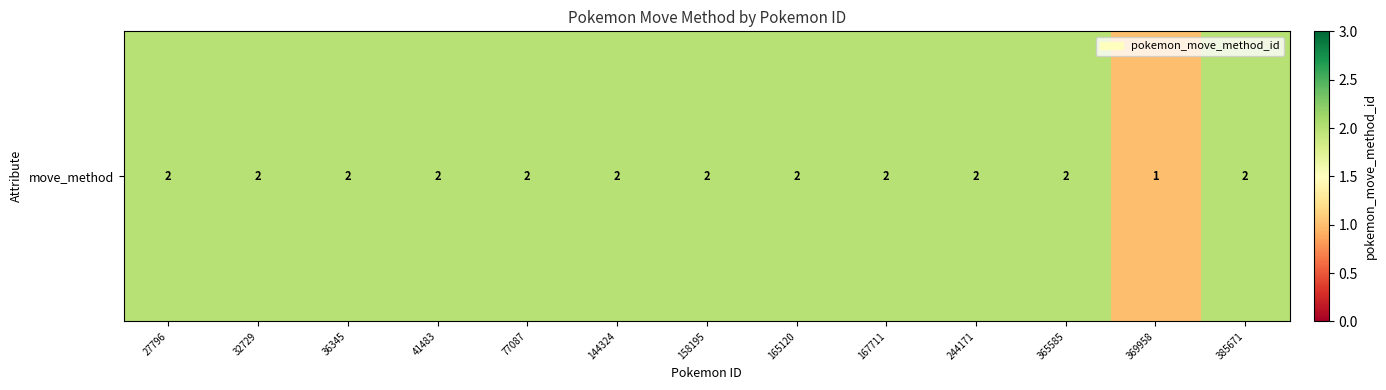

At which category does the chart reach its minimum across all series?

369958